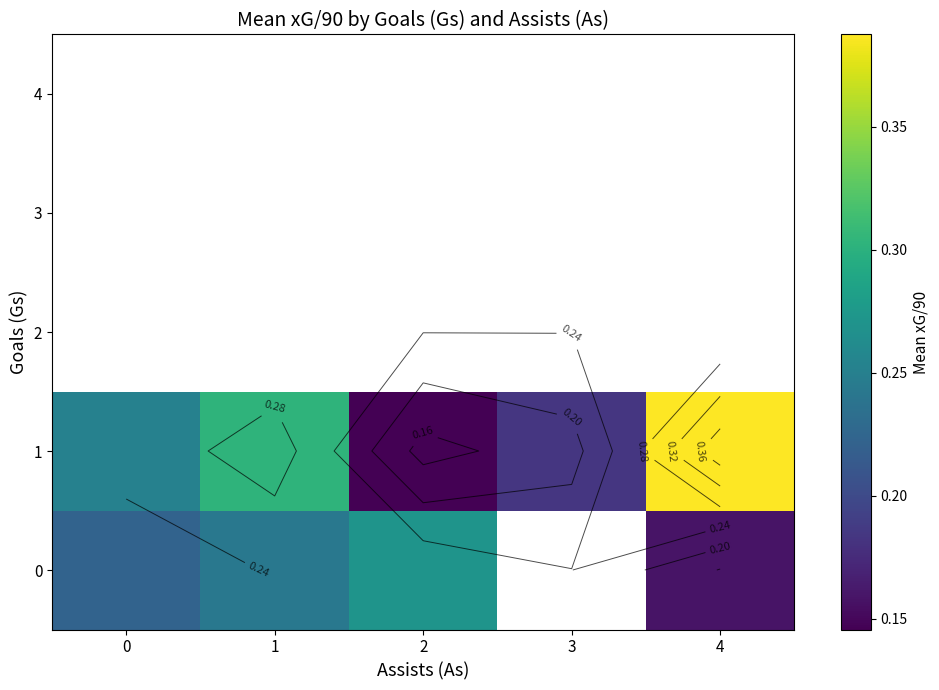

Which series changed the most between 2 and 3?

1